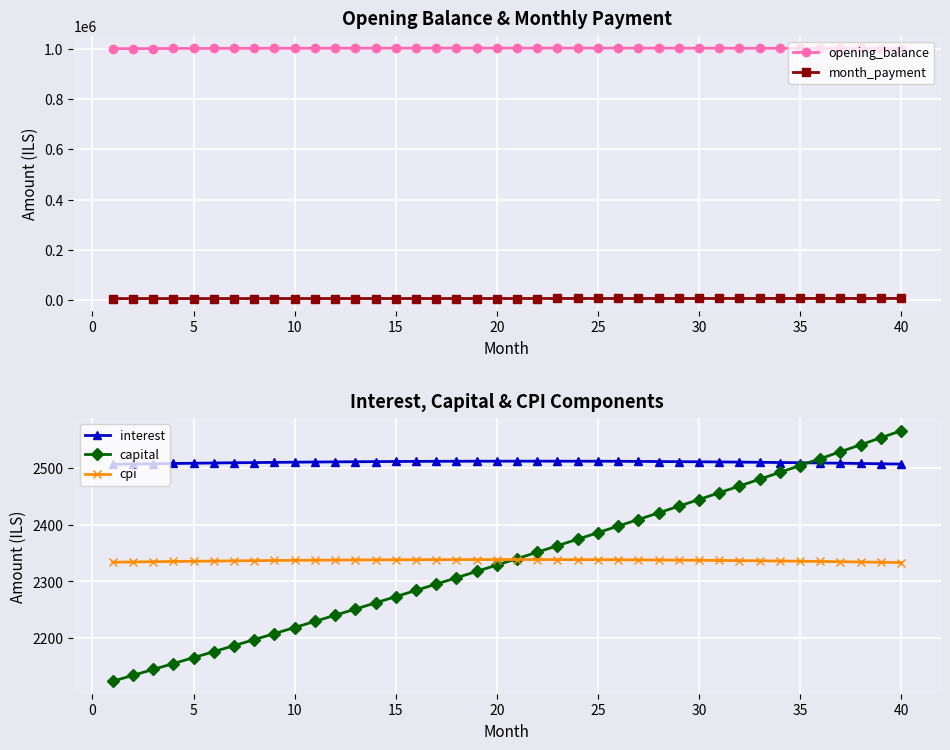

The value of interest at 30 is 640.3. True or false?

False